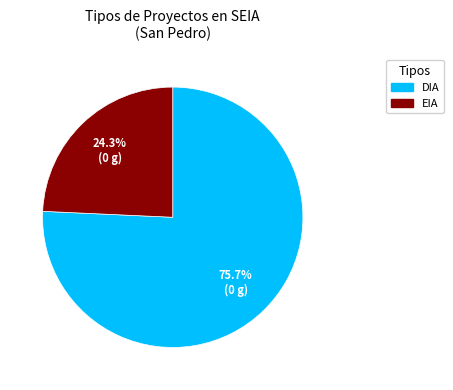

To the nearest percent, what is the difference between the DIA and EIA slice percentages?

51%